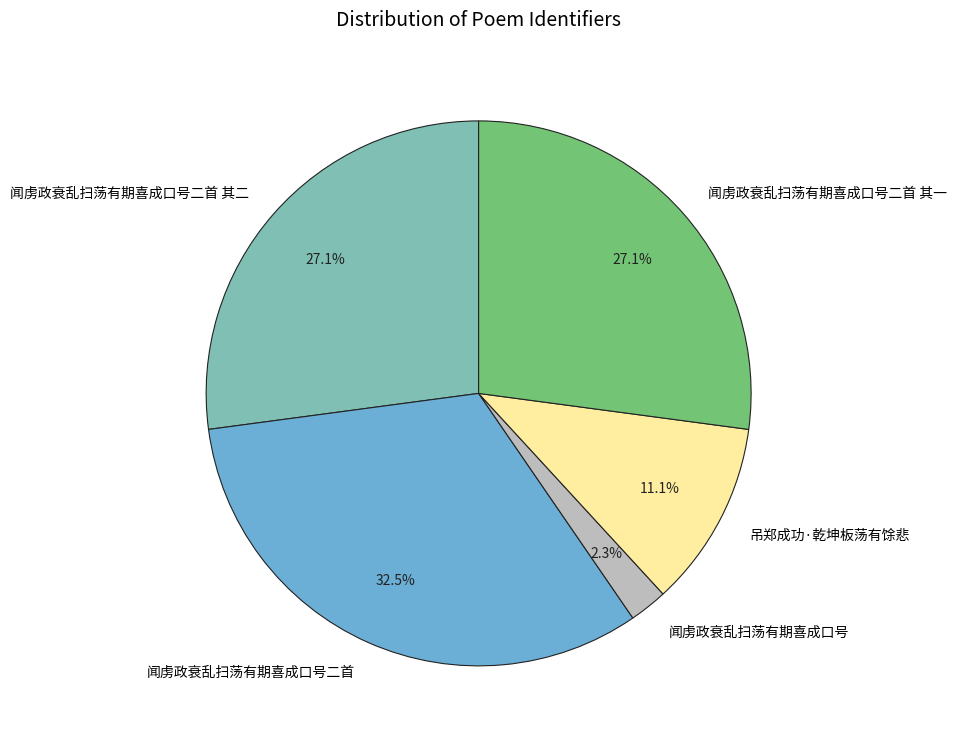

Which has a higher value, 闻虏政衰乱扫荡有期喜成口号 or 闻虏政衰乱扫荡有期喜成口号二首 其一?

闻虏政衰乱扫荡有期喜成口号二首 其一